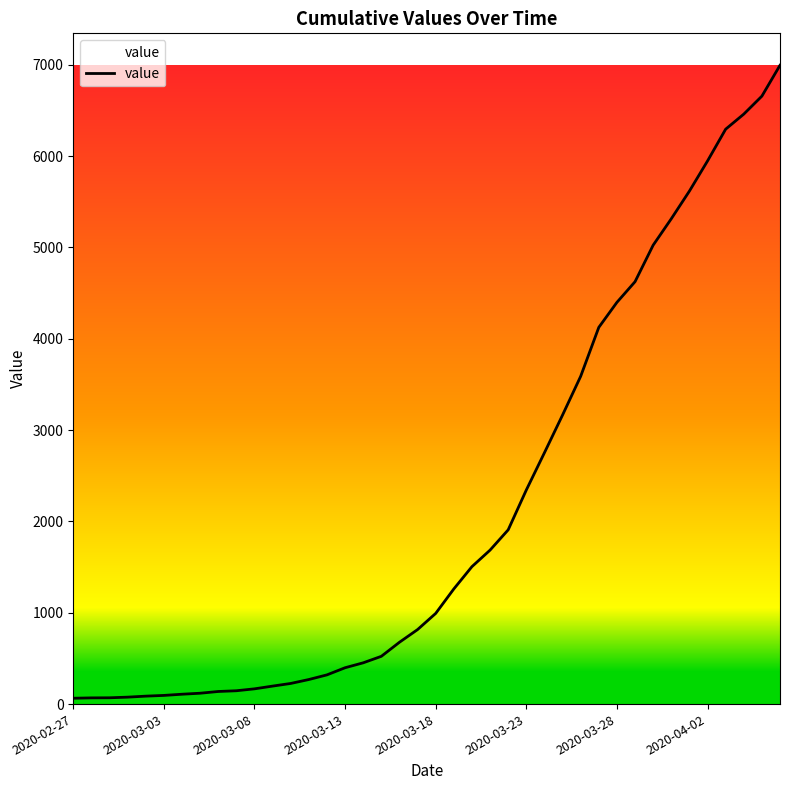

What is the difference between the maximum and minimum values?

6931